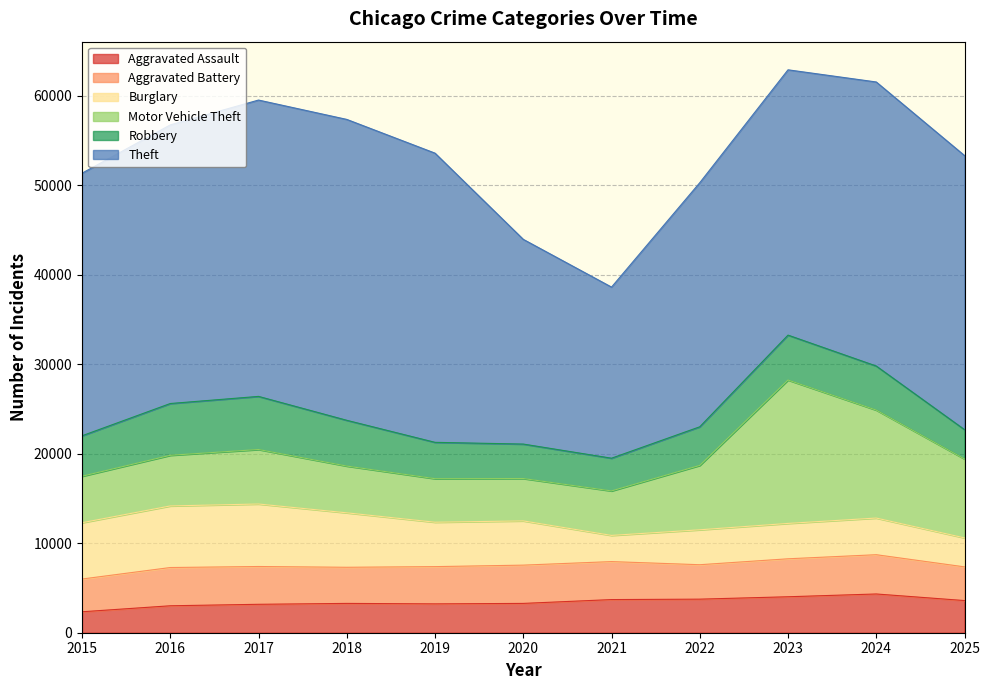

At 2018, list the series in order from largest to smallest.

Theft, Burglary, Motor Vehicle Theft, Robbery, Aggravated Battery, Aggravated Assault